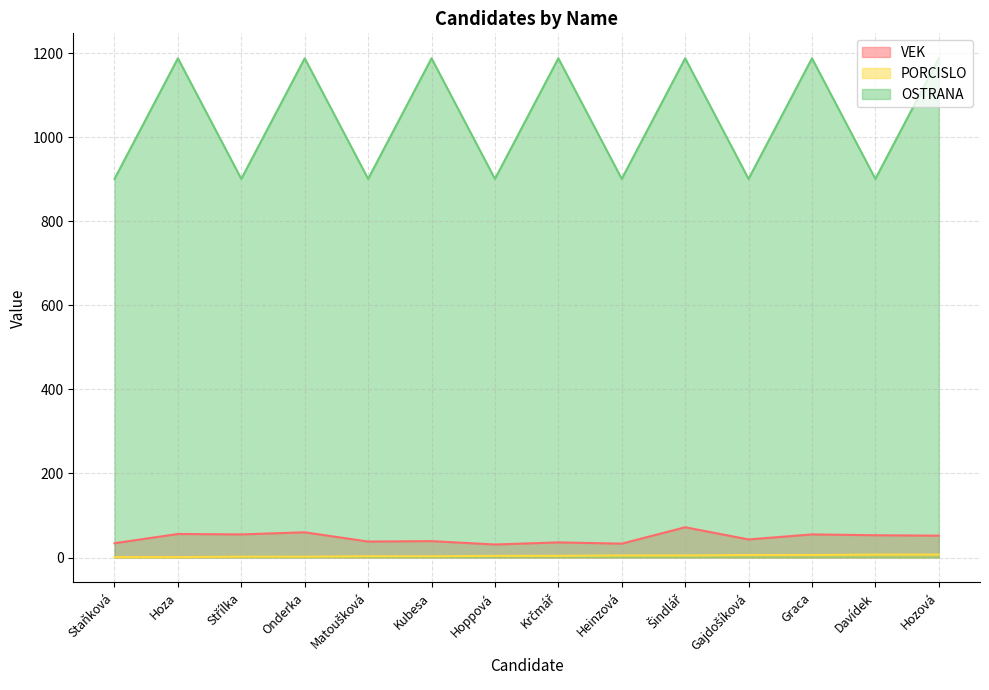

List the series in order of their peak value, lowest first.

PORCISLO, VEK, OSTRANA